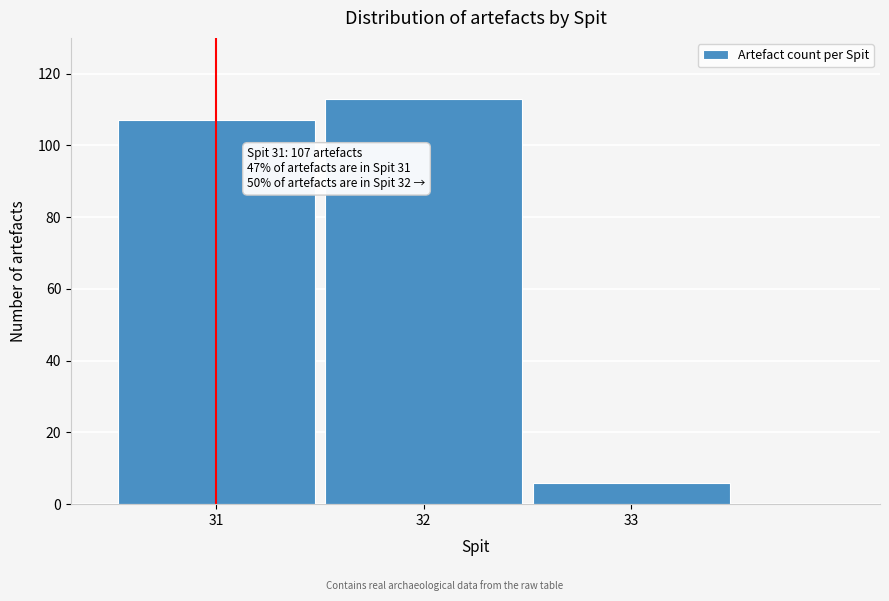

Reading left to right, list all the values displayed in this chart.

107	113	6